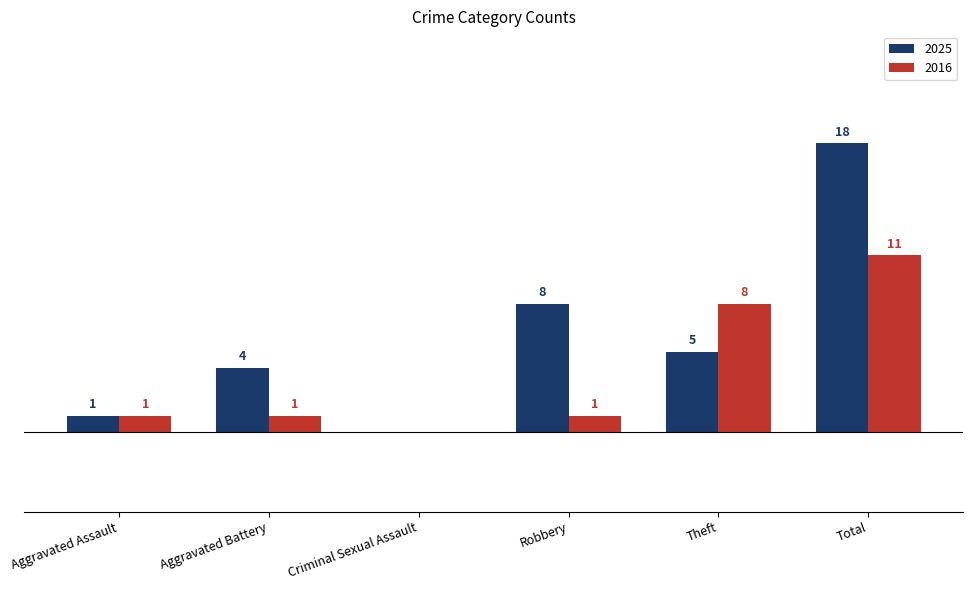

At which category is the sum across all series the highest?

Total